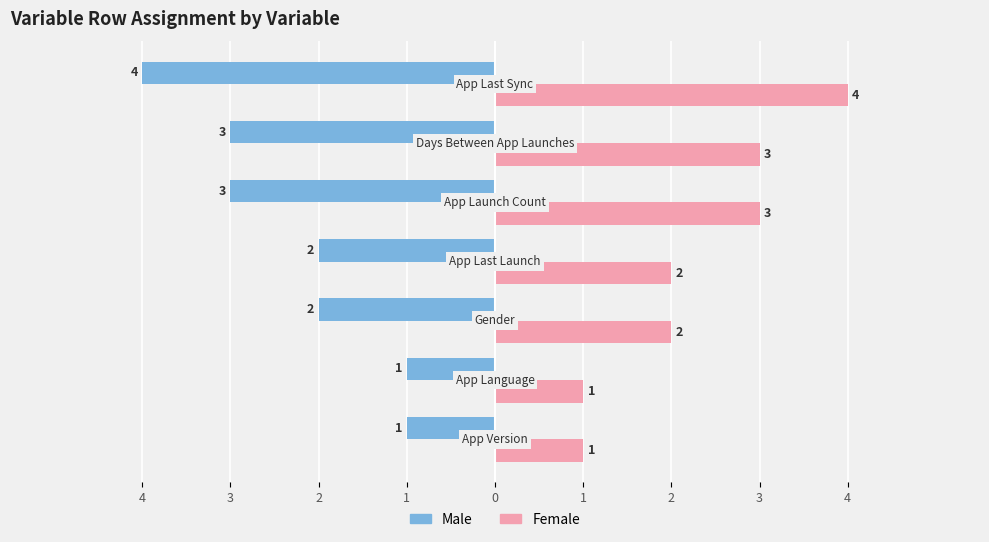

At how many categories does at least one series exceed 3?

1